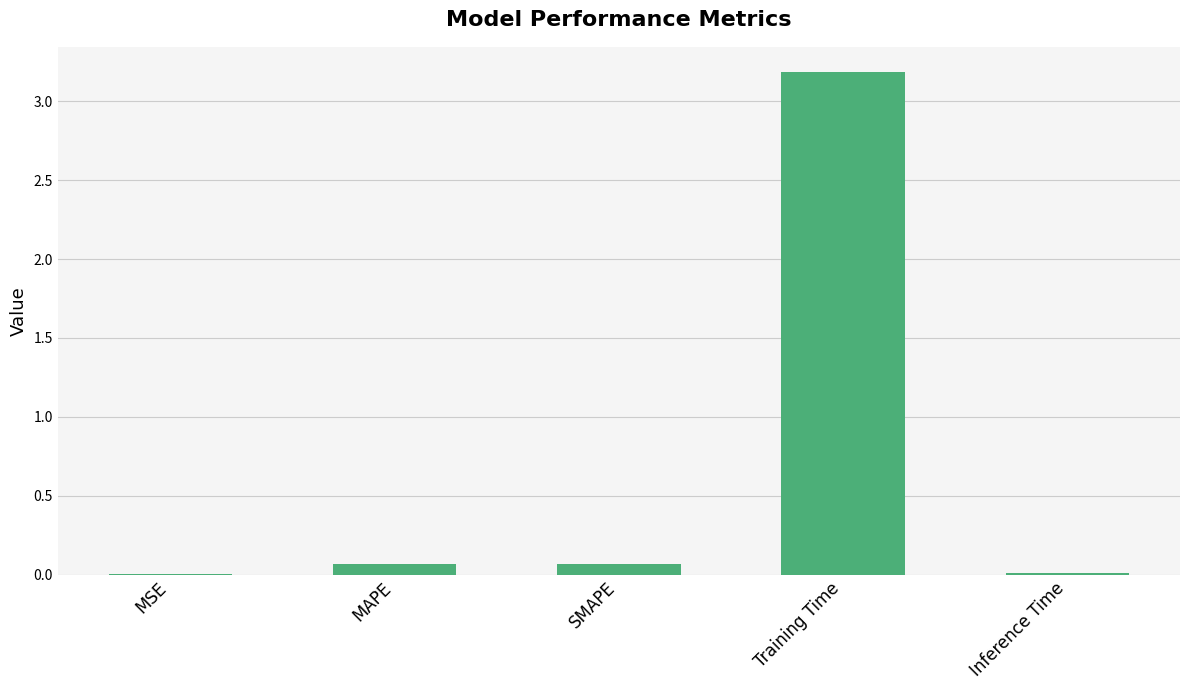

The value at SMAPE is 0.1. True or false?

True